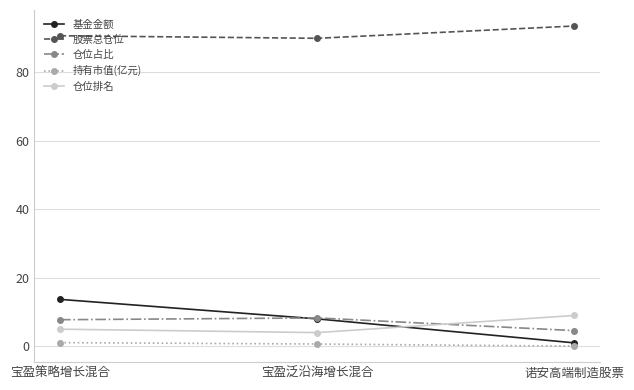

Which series has the largest range (max minus min)?

基金金额